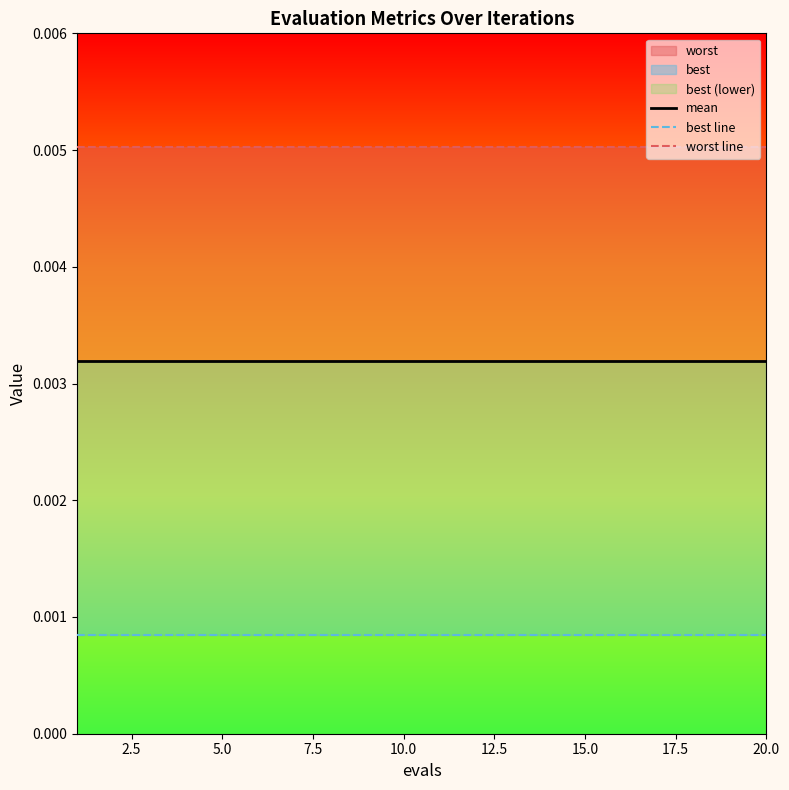

Between 5.0 and 19, which is larger?

5.0